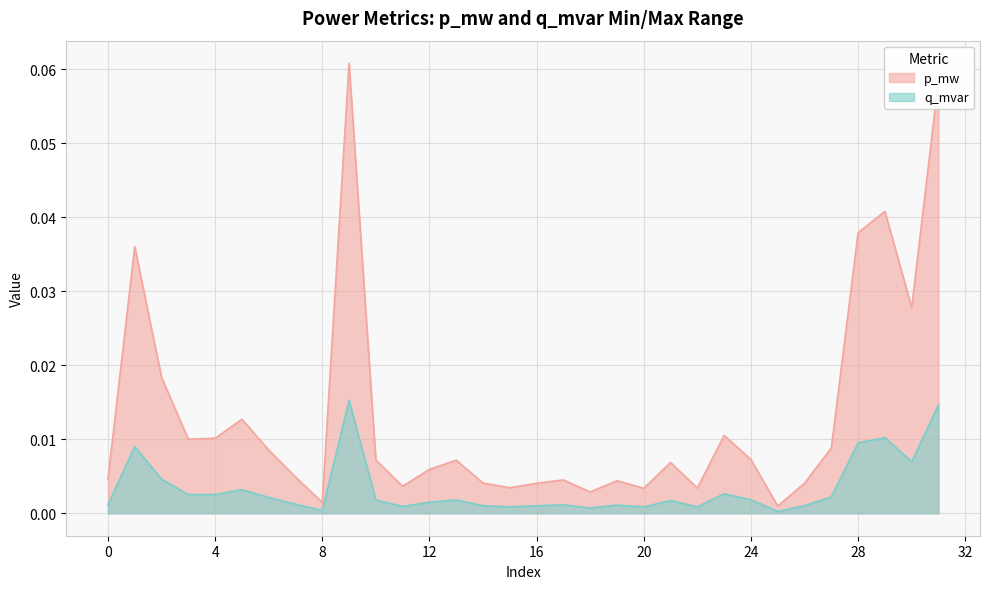

Rank the series at 25 from highest to lowest value.

p_mw, q_mvar